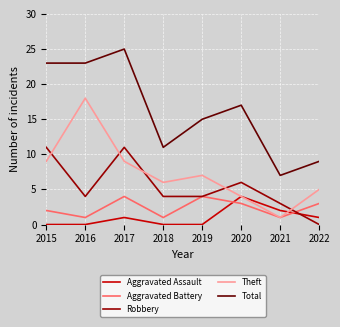

What is the highest value of the Theft series?

18